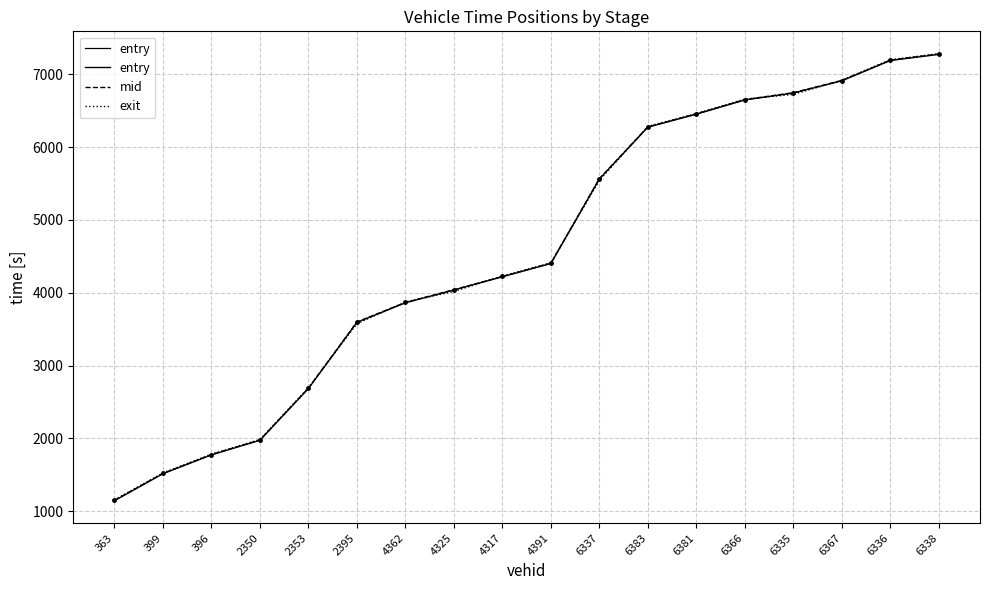

True or false: entry has more than 1 interior local peaks.

False